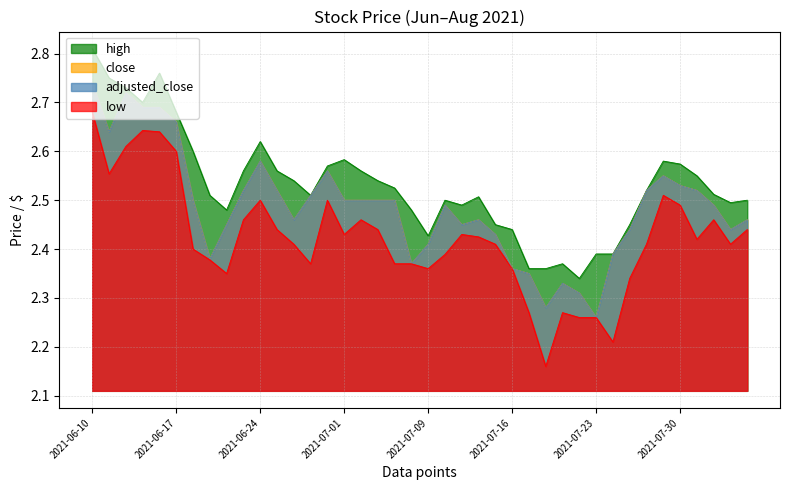

What is the value of the adjusted_close point at the 8th from the left?

2.4